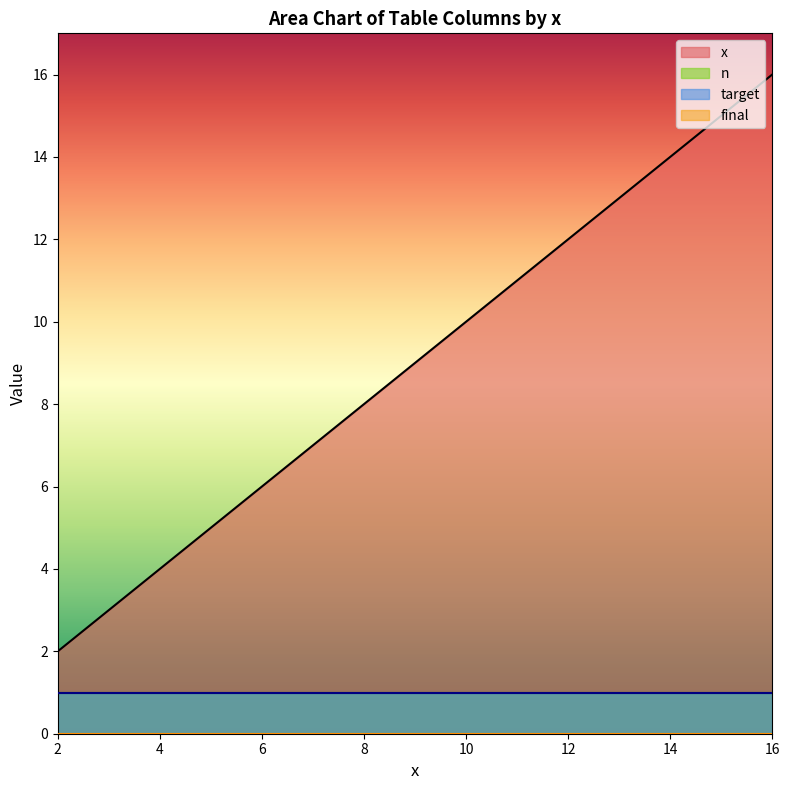

At how many categories does at least one series exceed 12?

4